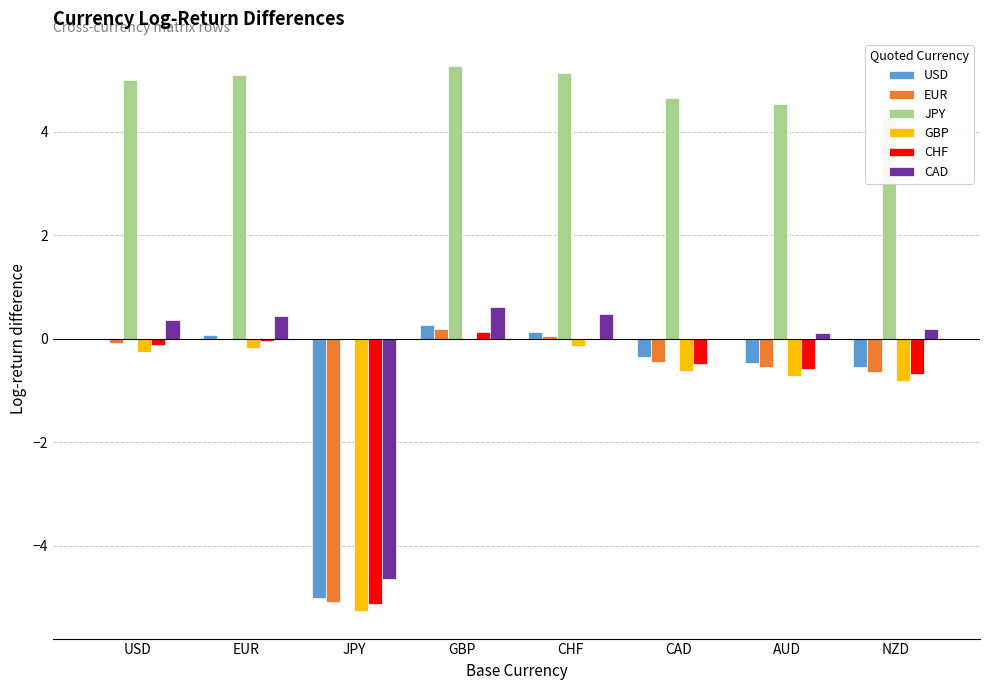

Is the value of EUR at CAD greater than the value of USD at JPY?

Yes